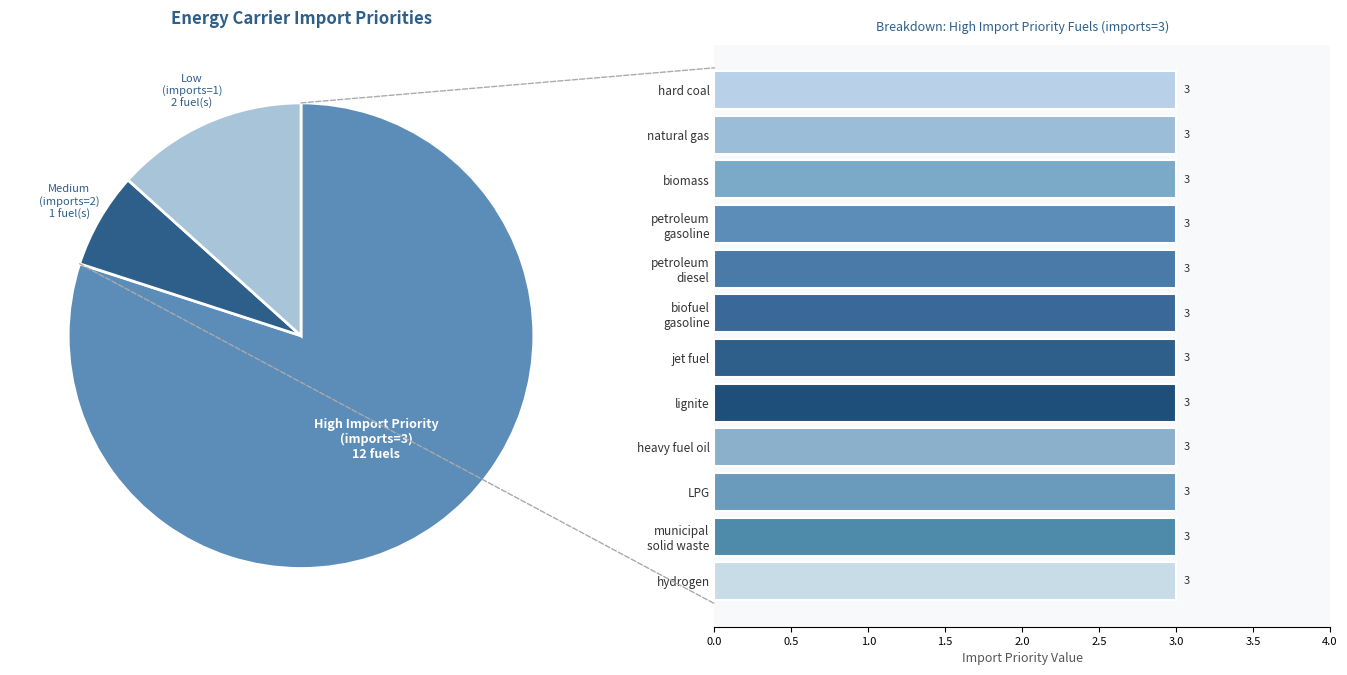

The municipal solid waste slice represents 6% of the pie. True or false?

True